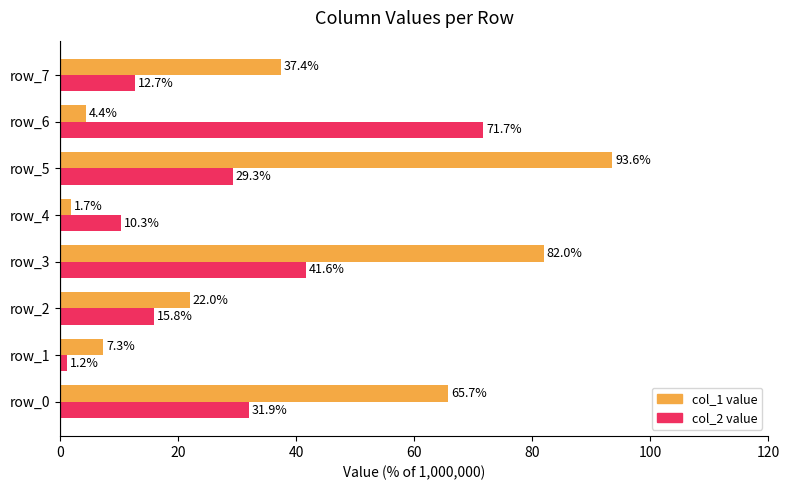

What are all the series names shown in the legend?

col_1 value, col_2 value